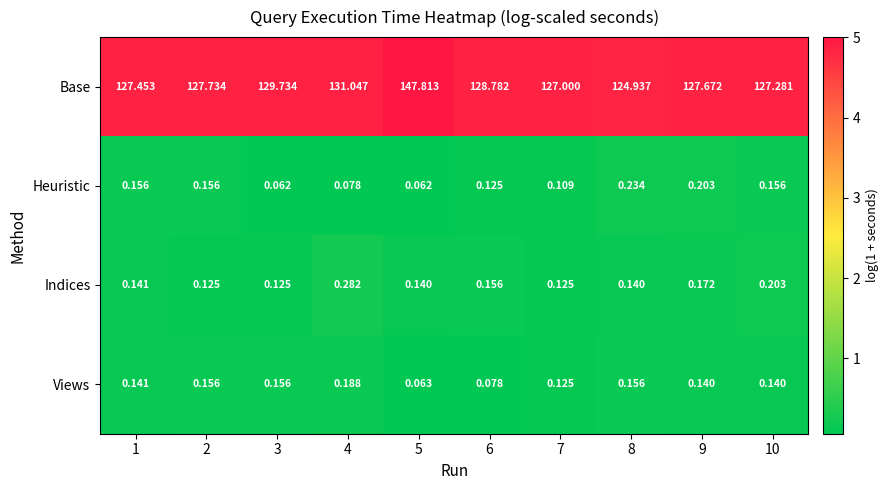

Which series has the widest spread of values?

Base